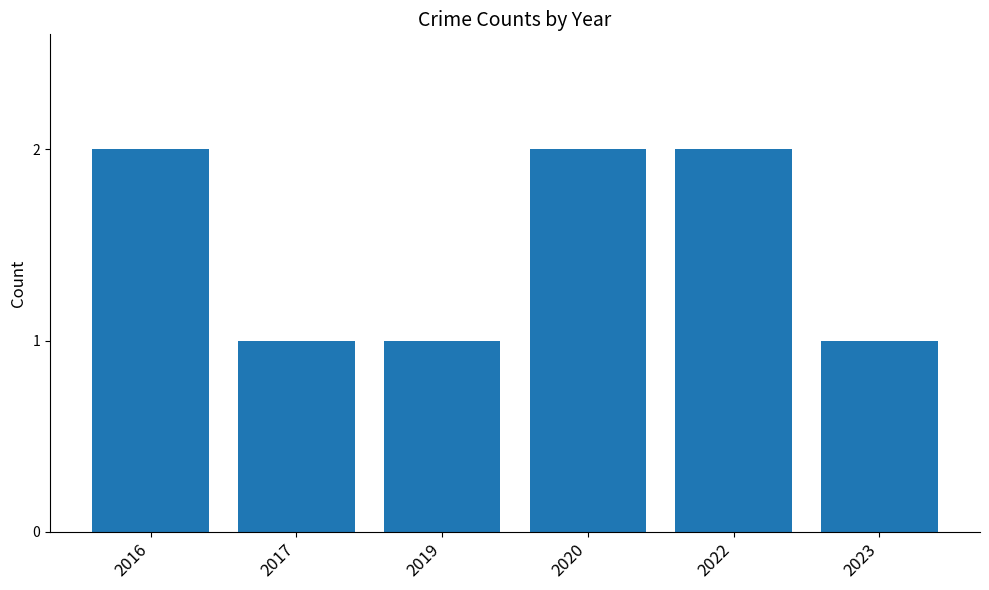

How many distinct data groups are displayed?

1